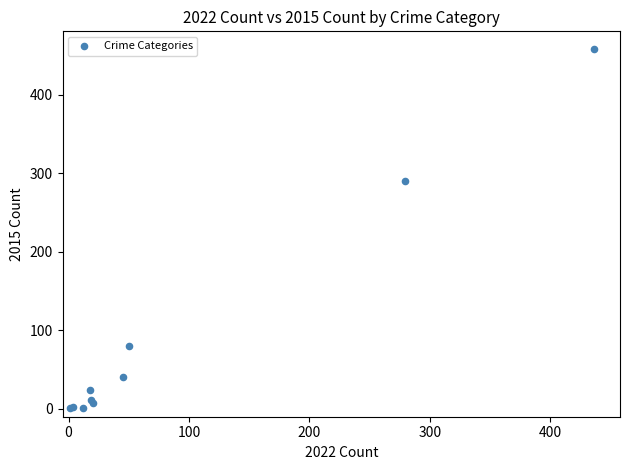

What Y value in the scatter plot is closest to 229?

290